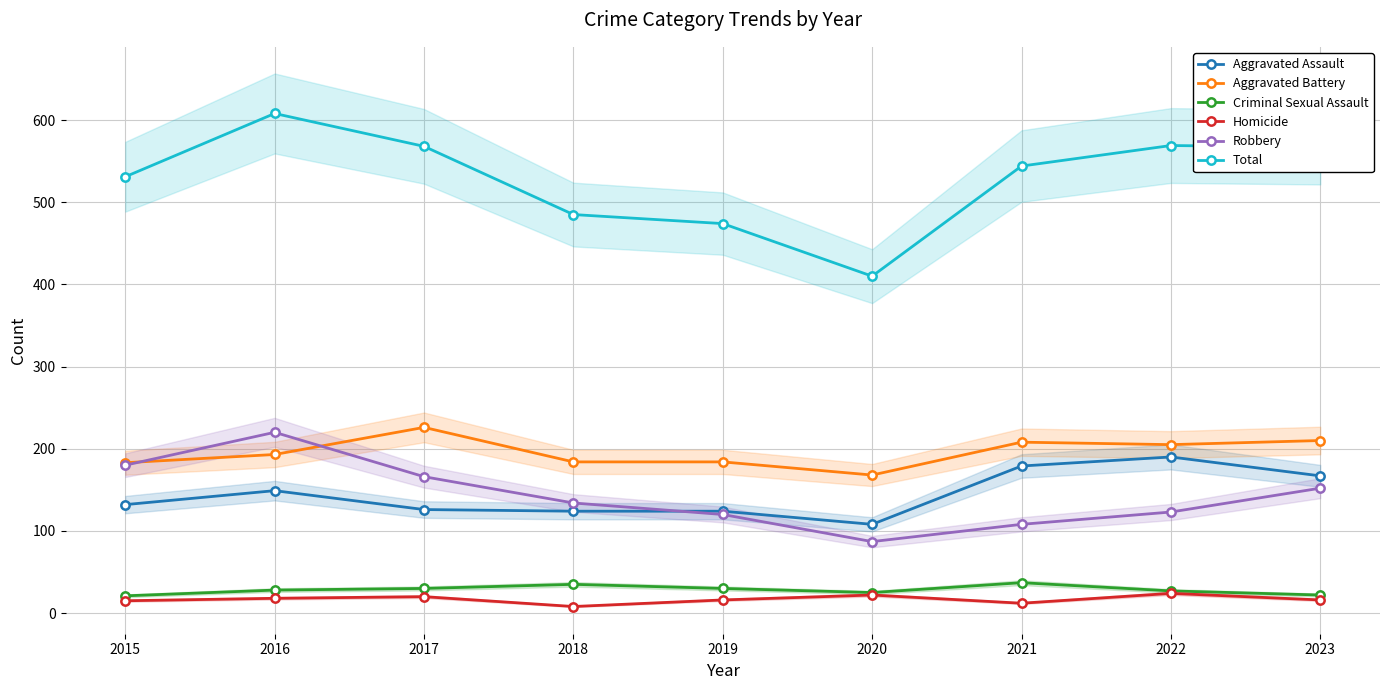

Between 2019 and 2022, which series saw the biggest shift?

Total